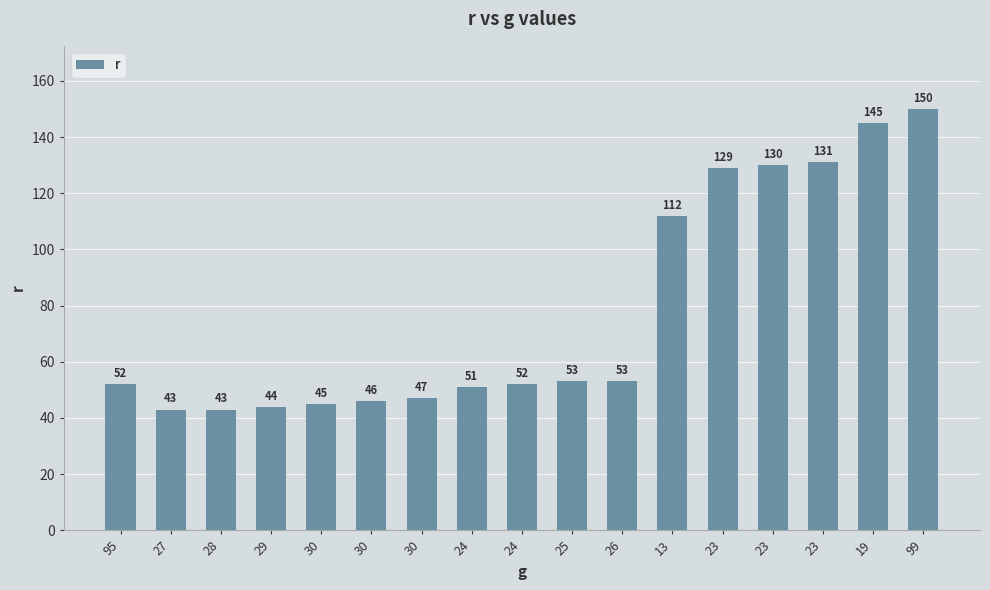

What is the sum of all values?

1326